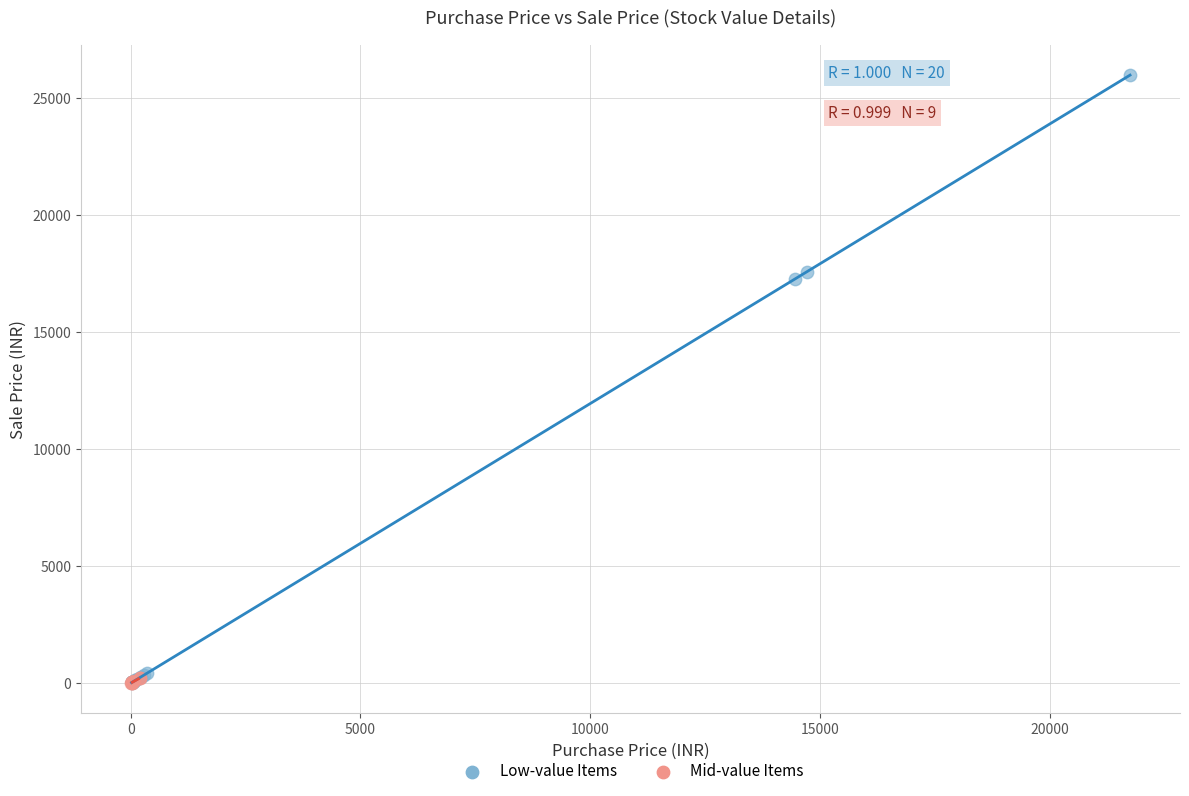

Which series contains the highest Y value?

Low-value Items